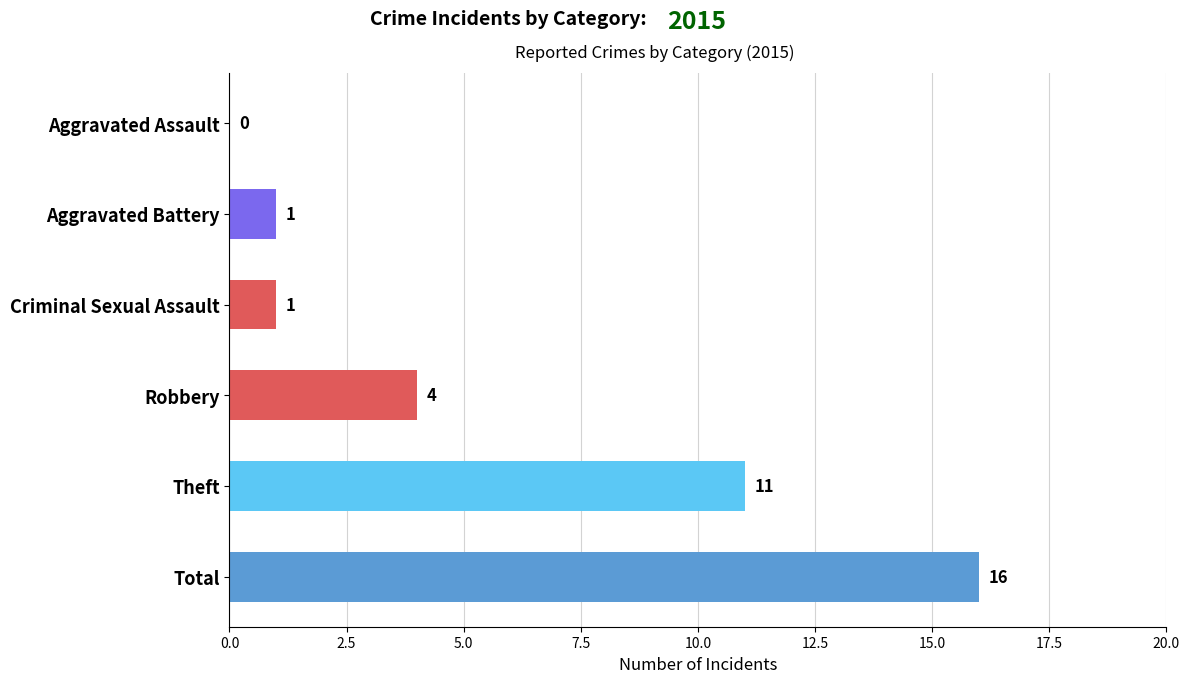

What is the sum of all values?

33